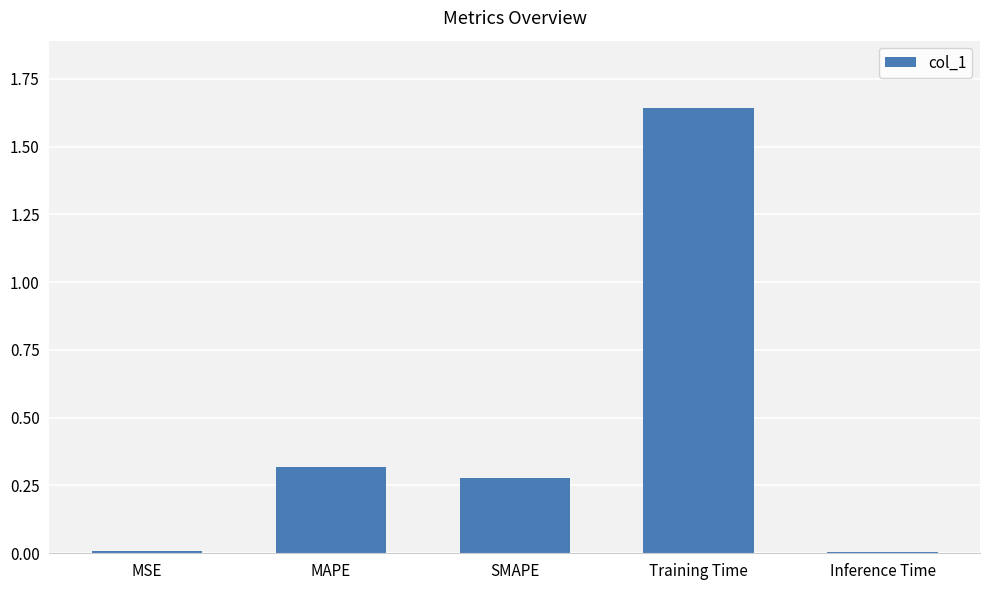

Count the number of categories in the chart.

5